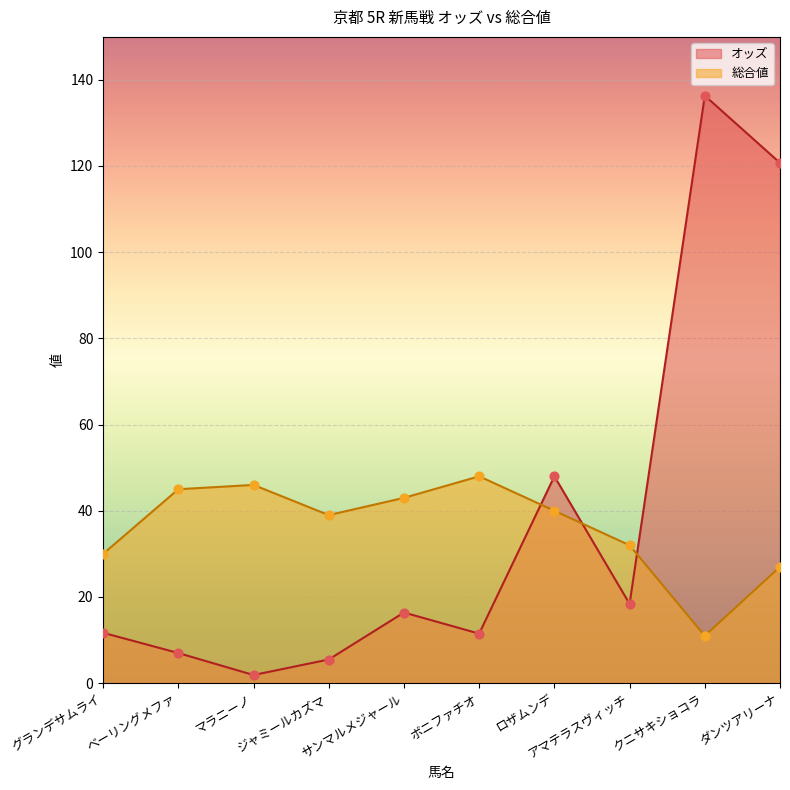

Which series has the largest Y range (max minus min)?

オッズ